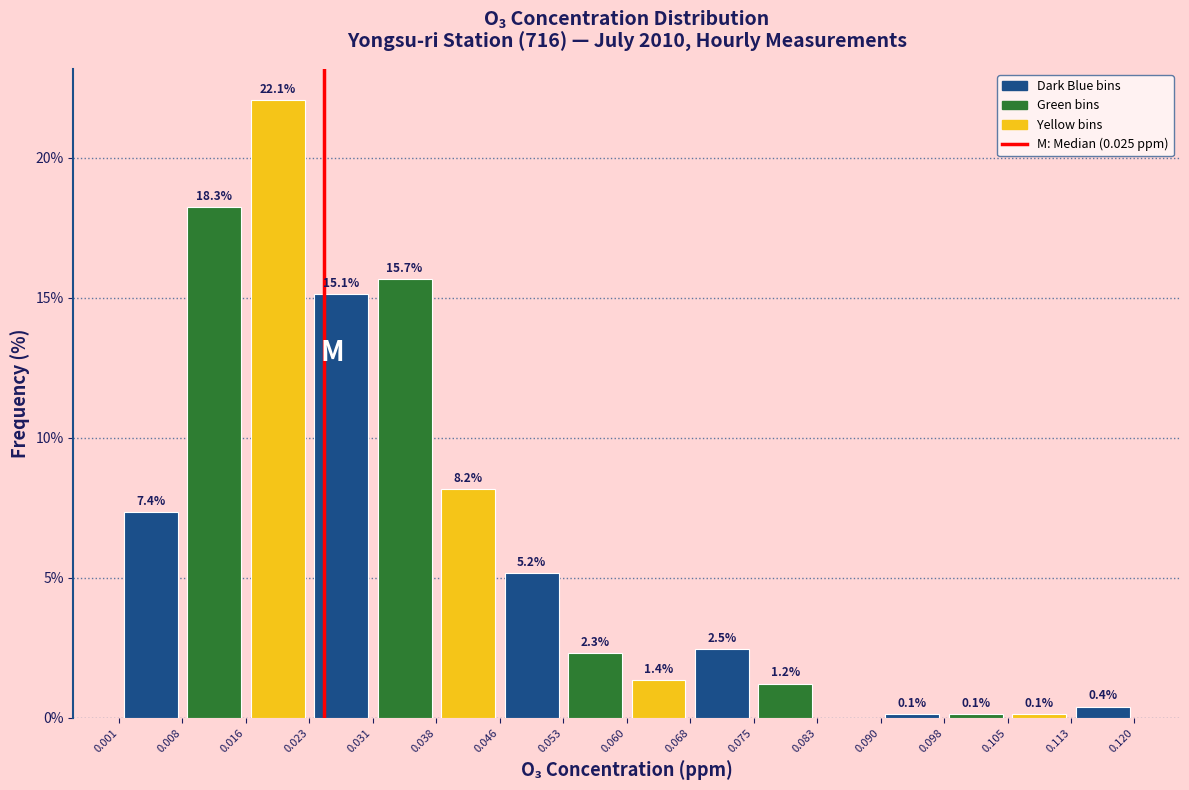

Which range on the x-axis has the tallest bar?

0.016 to 0.023